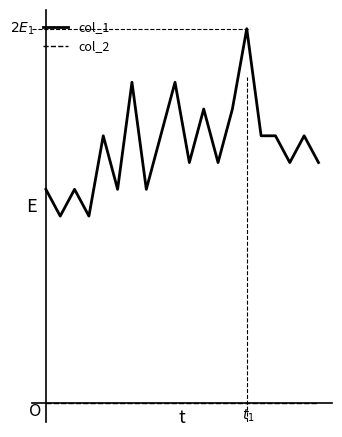

What are all the series names shown in the legend?

col_1, col_2